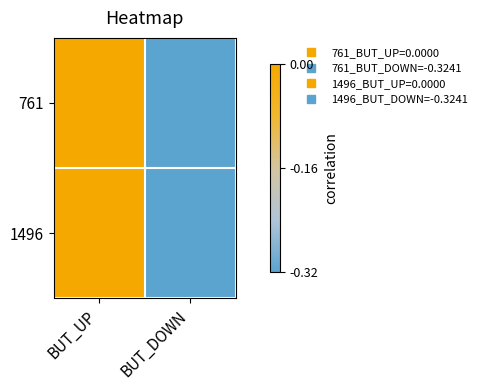

At which category is the sum across all series the highest?

BUT_UP